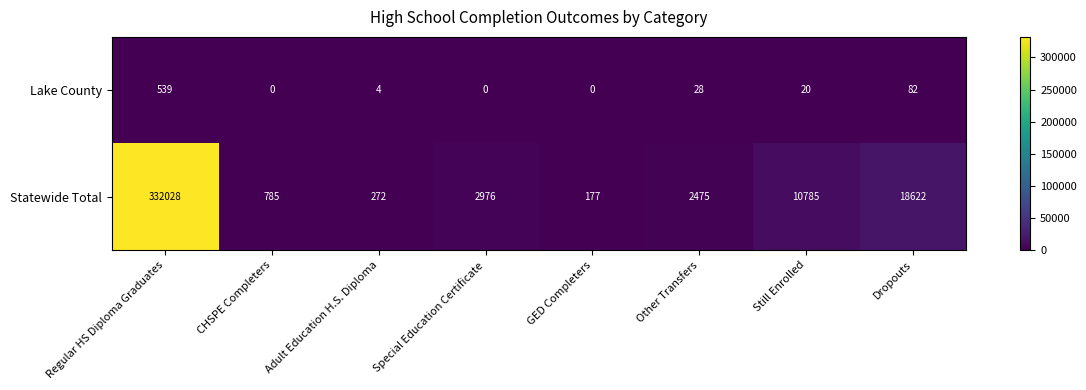

Reading left to right, extract all data points from this chart.

Lake County: 539	0	4	0	0	28	20	82
Statewide Total: 332028	785	272	2976	177	2475	10785	18622